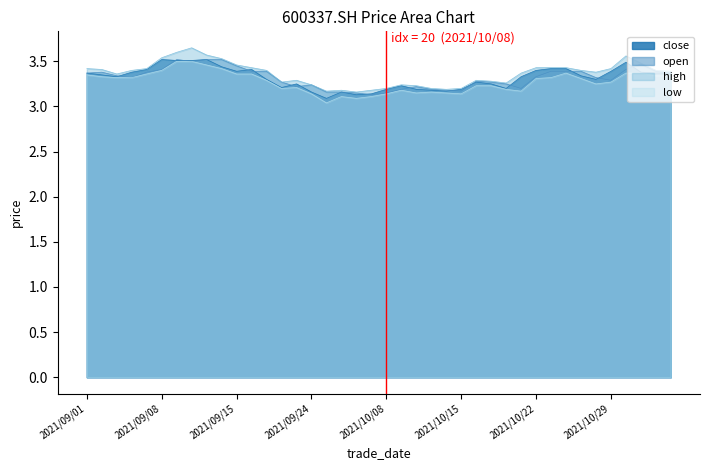

What is the difference between the second highest and second lowest values in the open series?

0.4